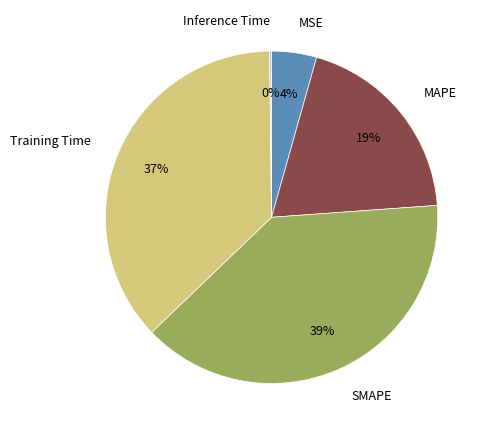

Do MAPE and MSE together represent more than half of the pie?

No